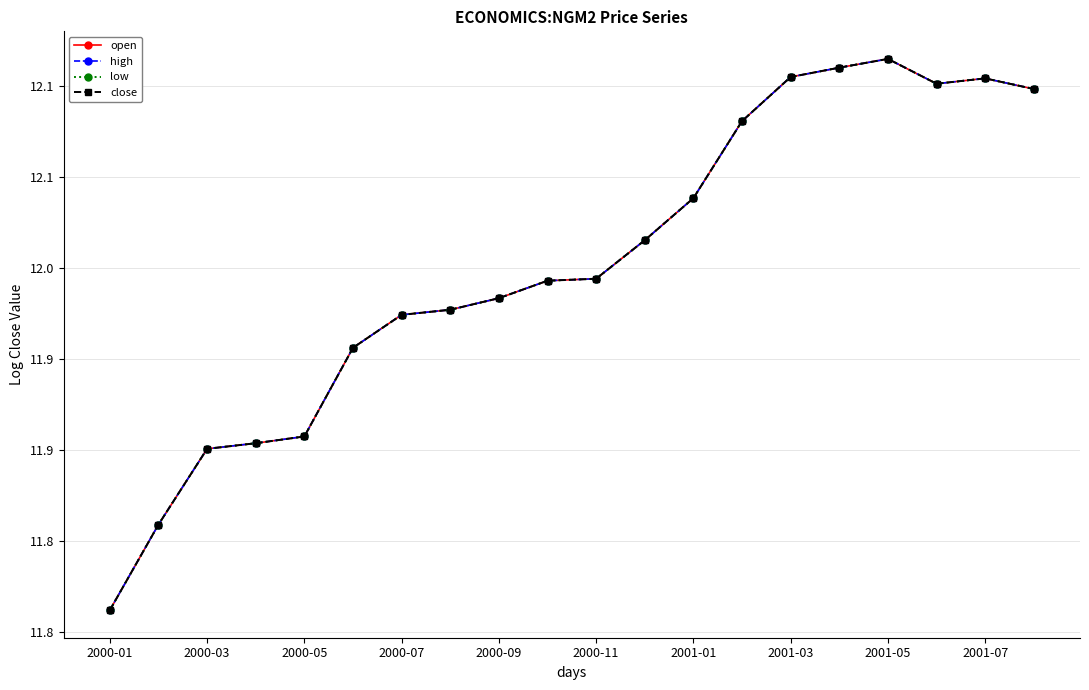

What is the minimum value for open?

11.8